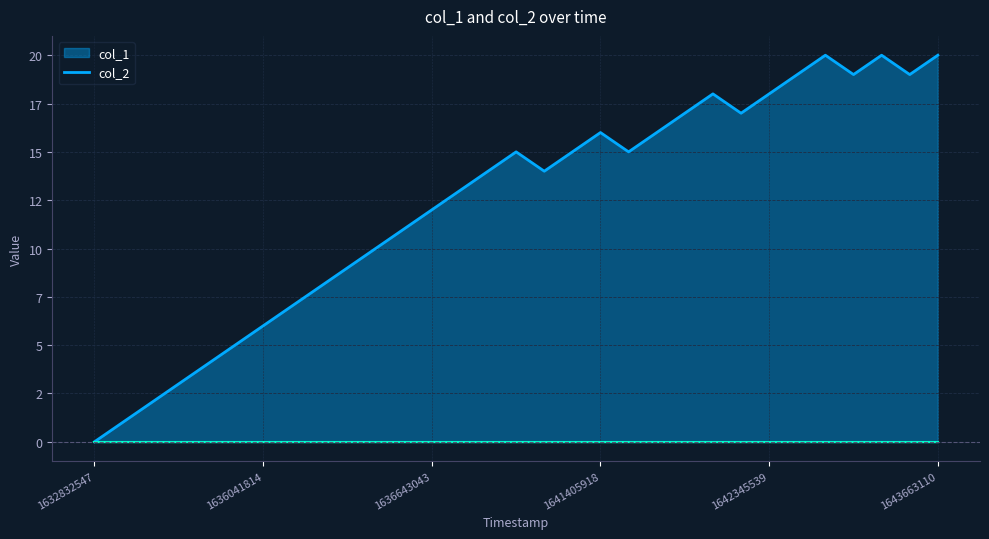

Reading left to right, list all the values displayed in this chart.

0	1	2	3	4	5	6	7	8	9	10	11	12	13	14	15	14	15	16	15	16	17	18	17	18	19	20	19	20	19	20